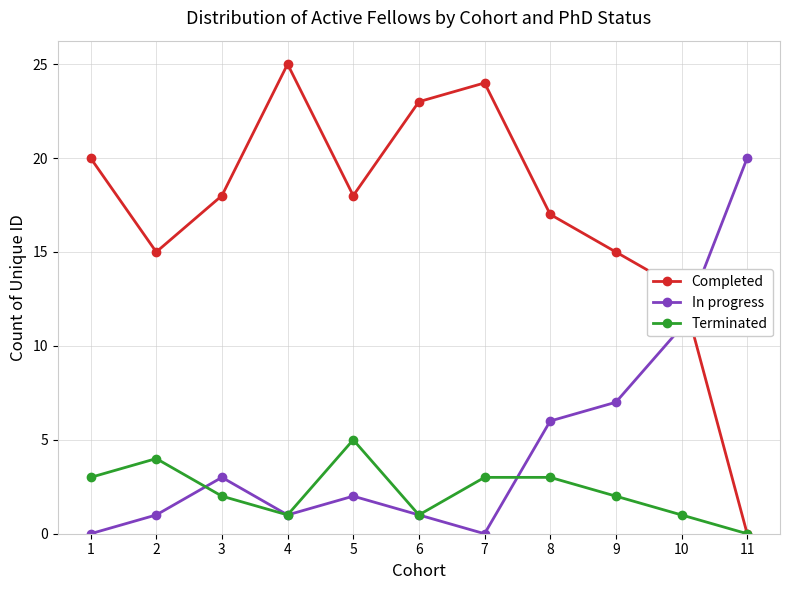

Which series has the largest total across all categories?

Completed